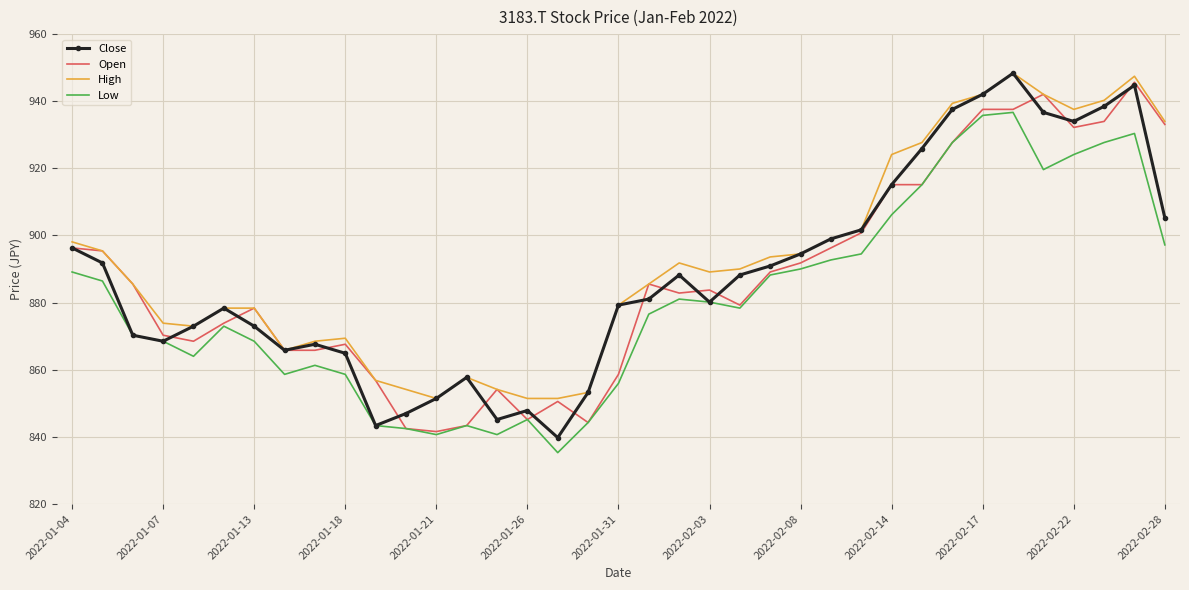

What is the highest value of the High series?

948.3